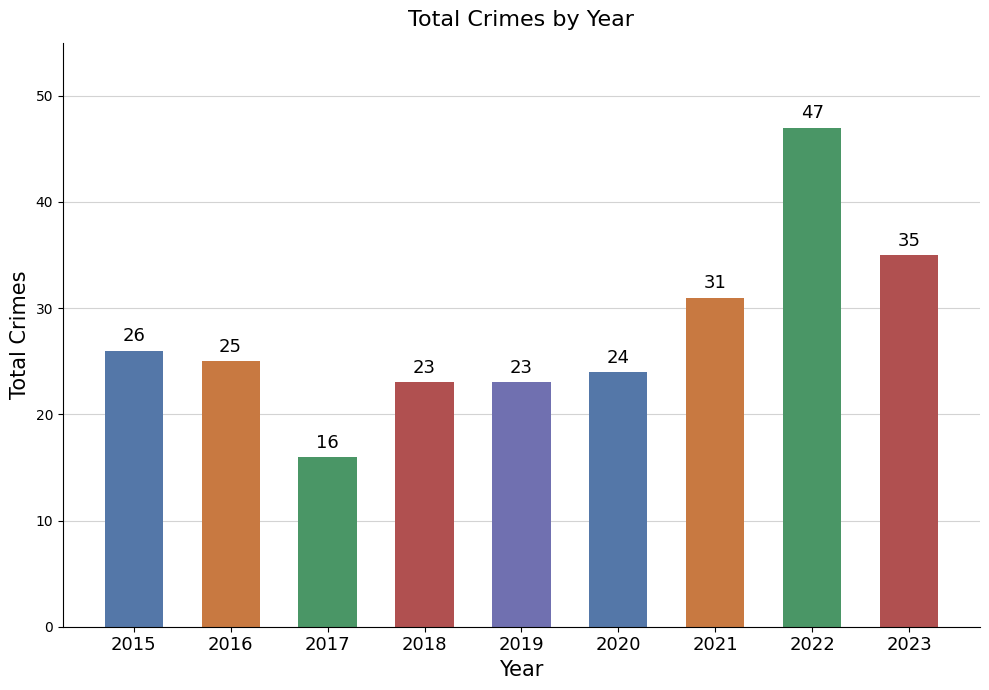

Which category has the highest value across all series?

2022